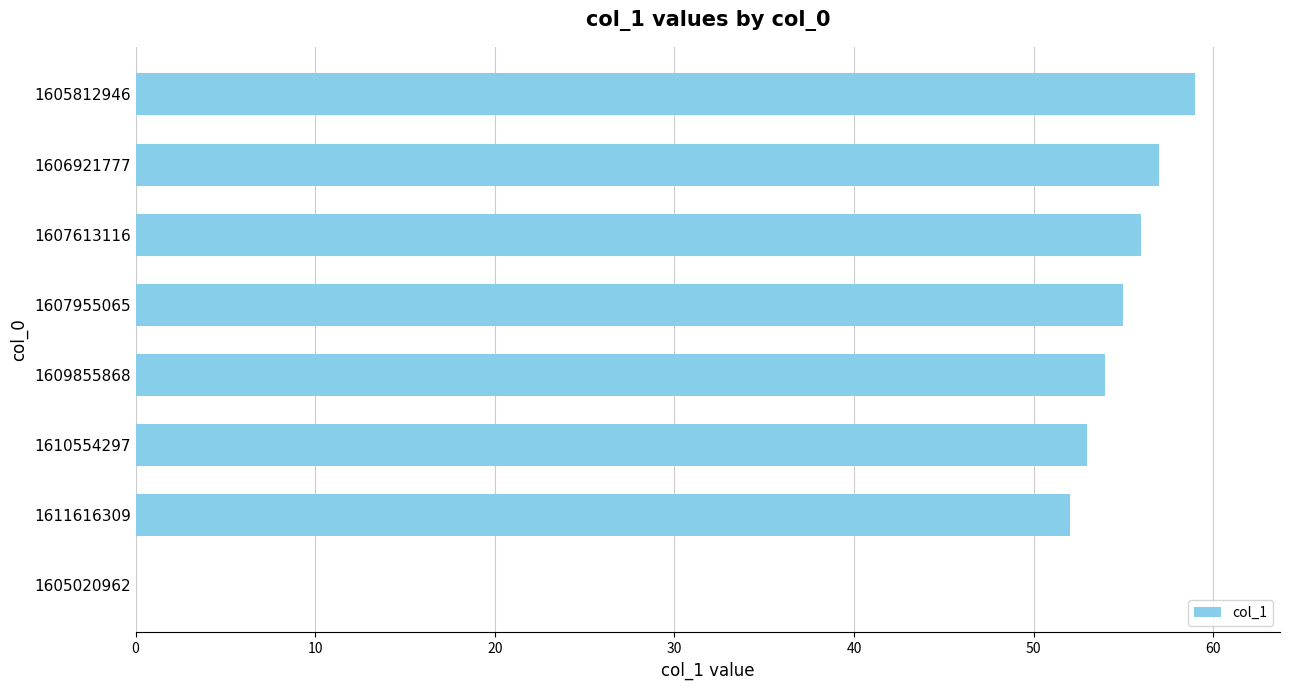

At which label is the value closest to 29?

1611616309